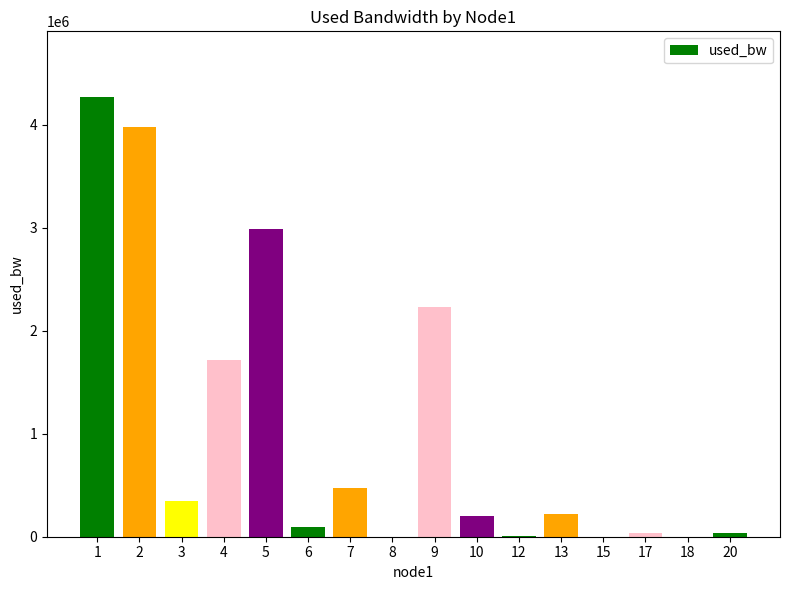

At which category does the chart reach its peak across all series?

1